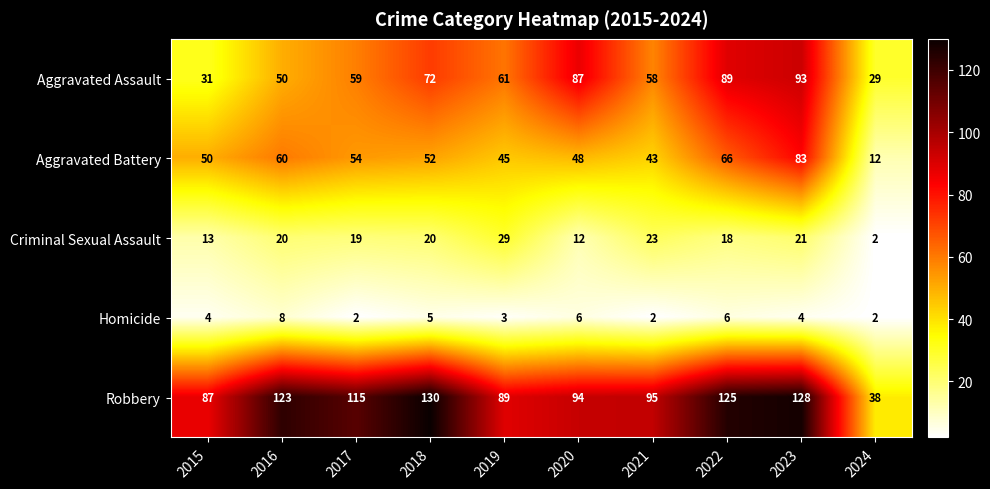

Between 2019 and 2023, which series saw the biggest shift?

Robbery